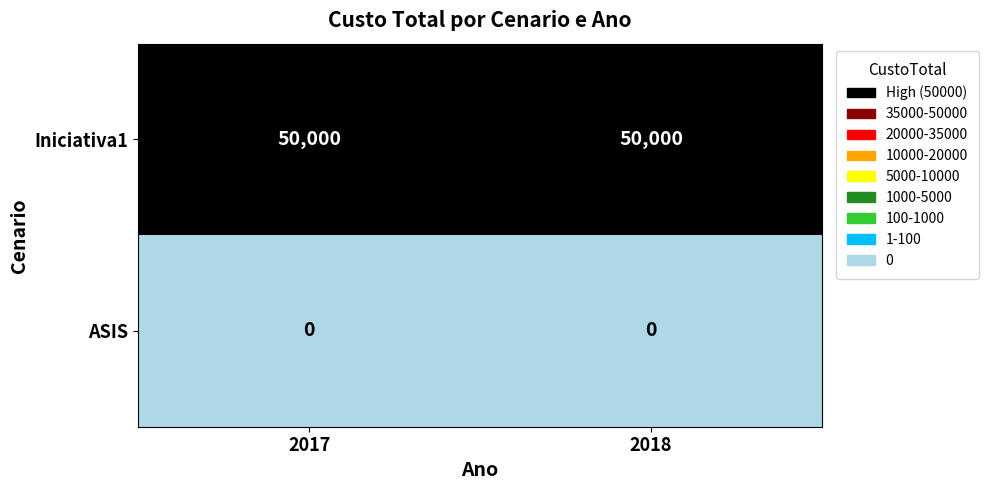

Reading right to left, what are all the values shown in this chart?

Iniciativa1: 2018=50000	2017=50000
ASIS: 2018=0	2017=0